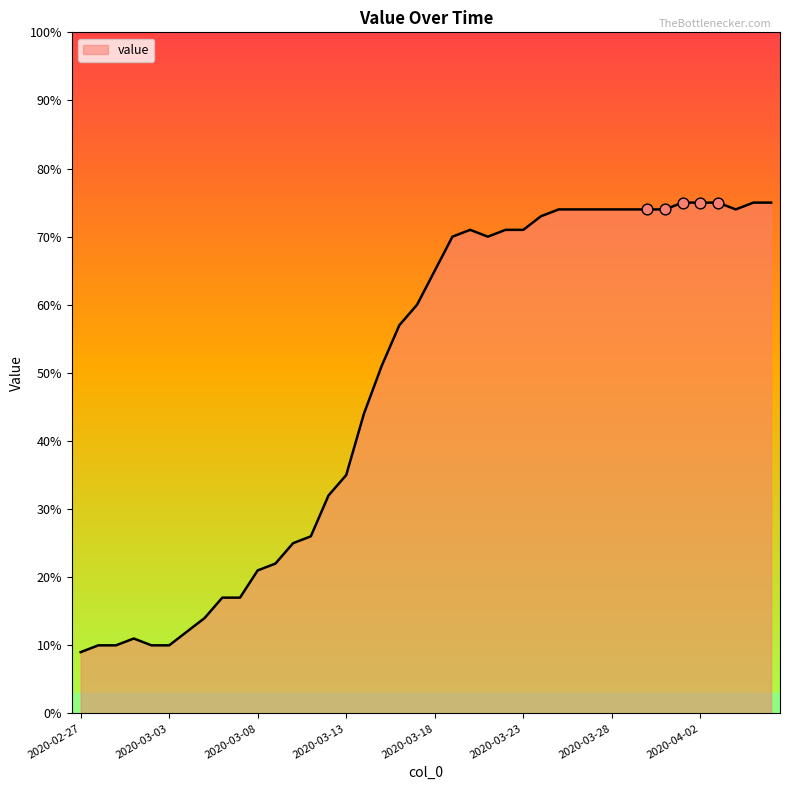

What is the maximum value shown in the chart?

75